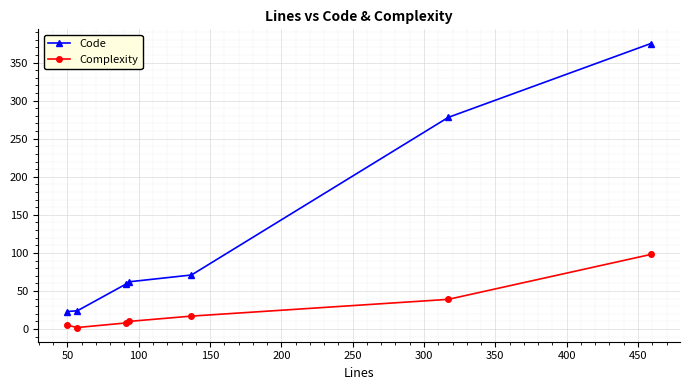

How many lines are shown in the chart?

2